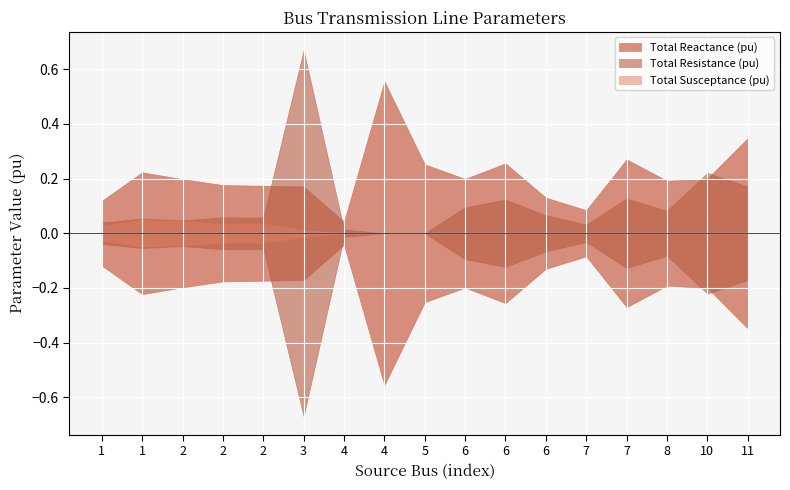

What is the difference between the highest and lowest values at 8?

0.2